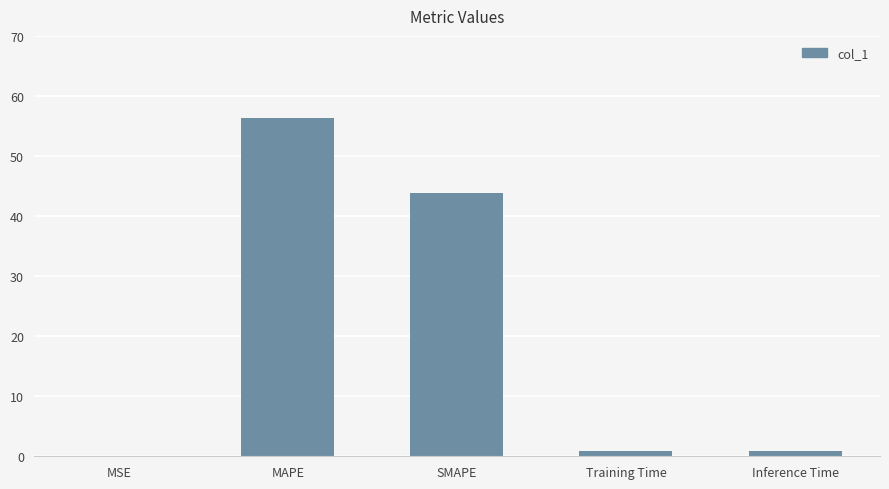

What is the sum of all values?

101.8